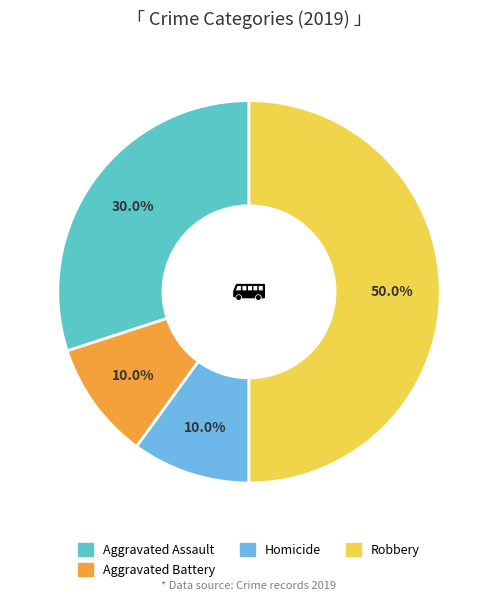

What is the largest slice in the pie chart?

Robbery